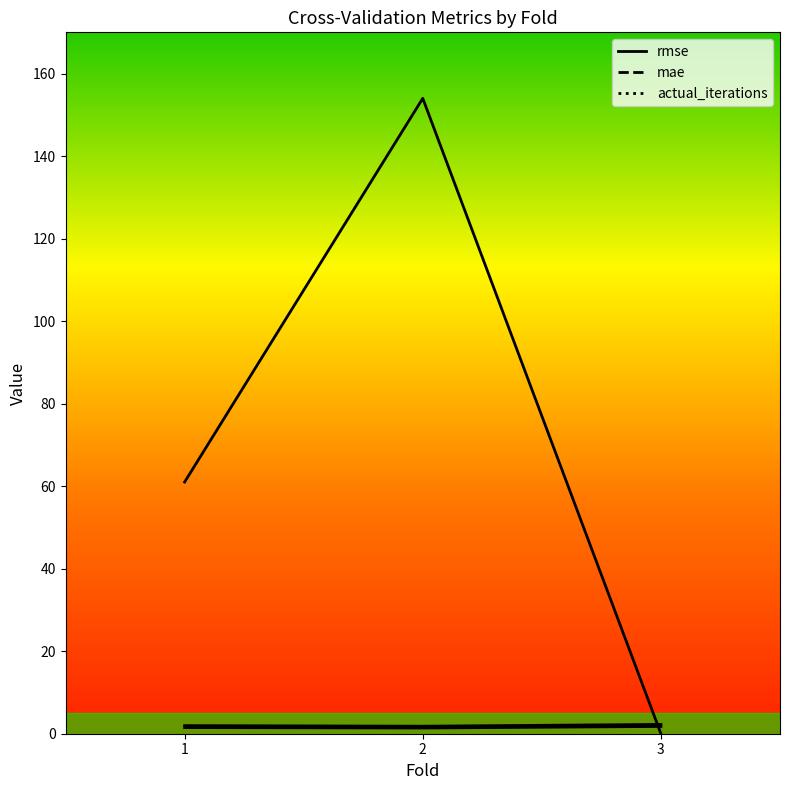

At which label is mae closest to 1?

2